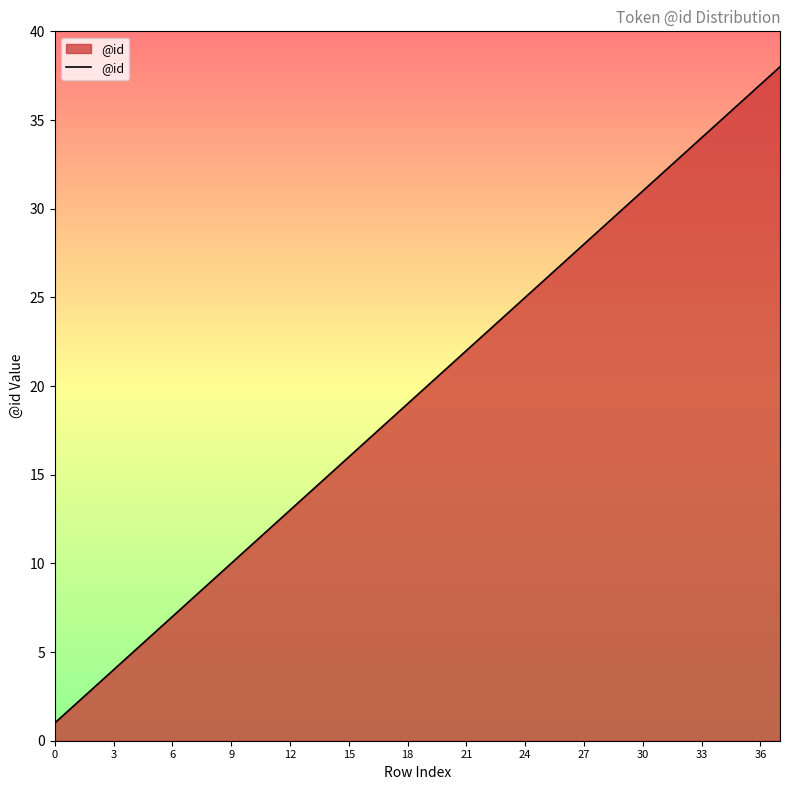

What is the maximum value shown in the chart?

38